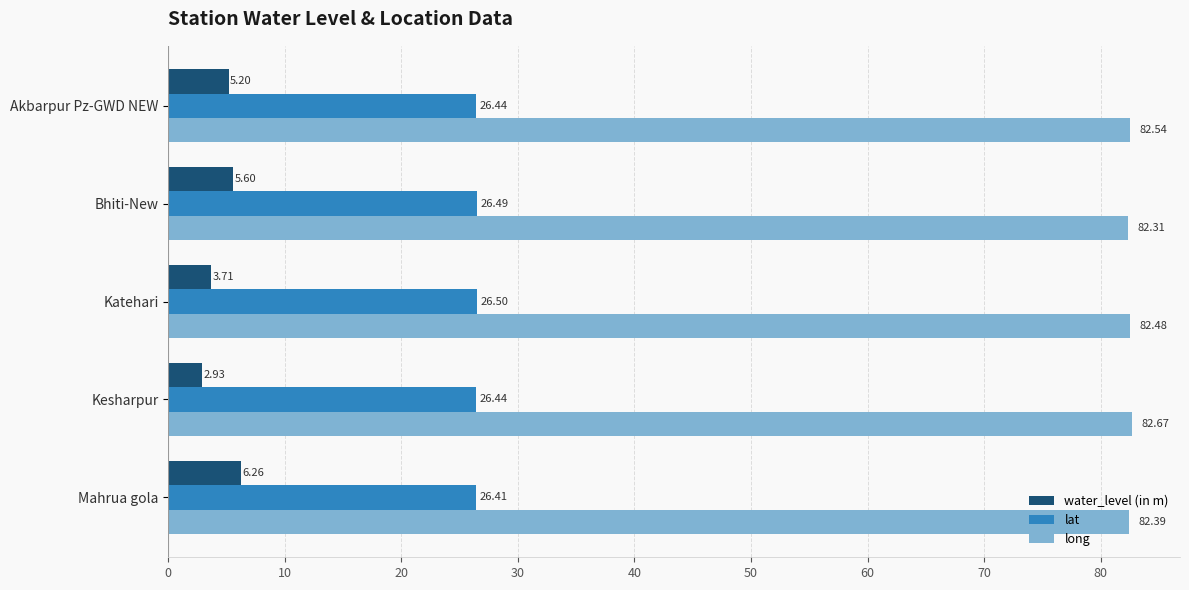

What is the difference between the highest and lowest values at Mahrua gola?

76.1